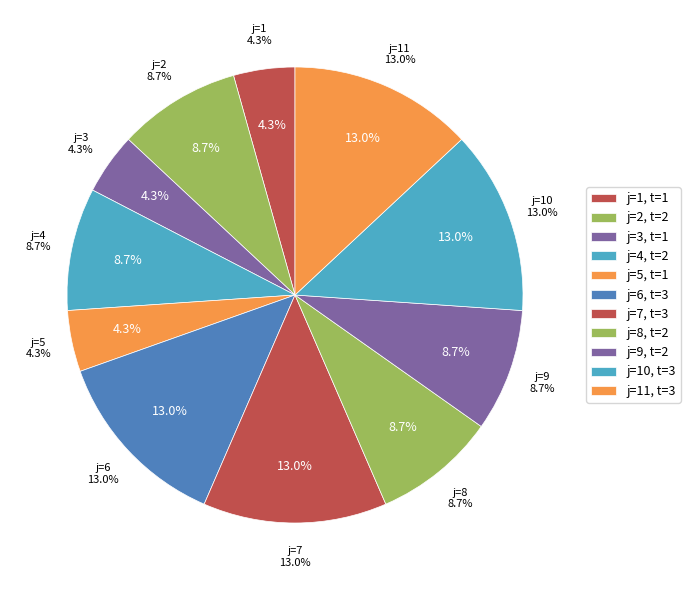

Approximately how many times larger is the value at 9 compared to 3?

2.0